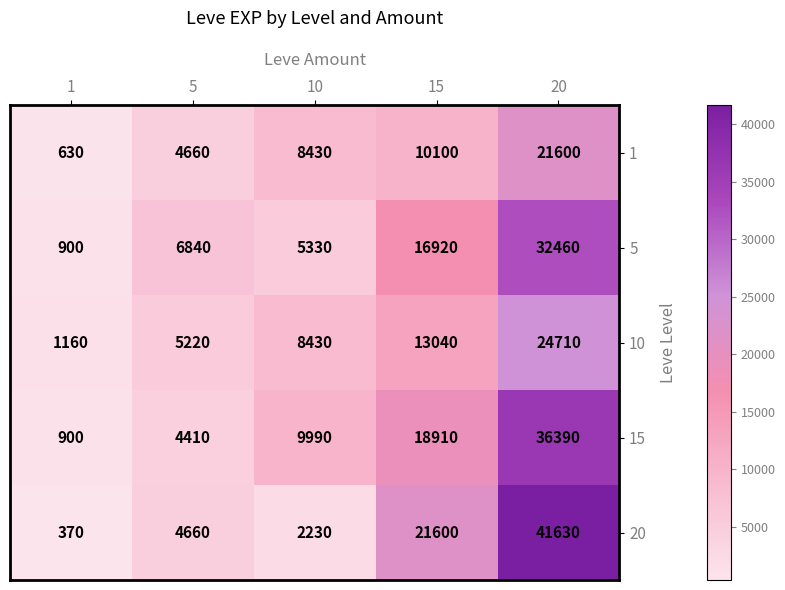

Which series has the largest total across all categories?

15